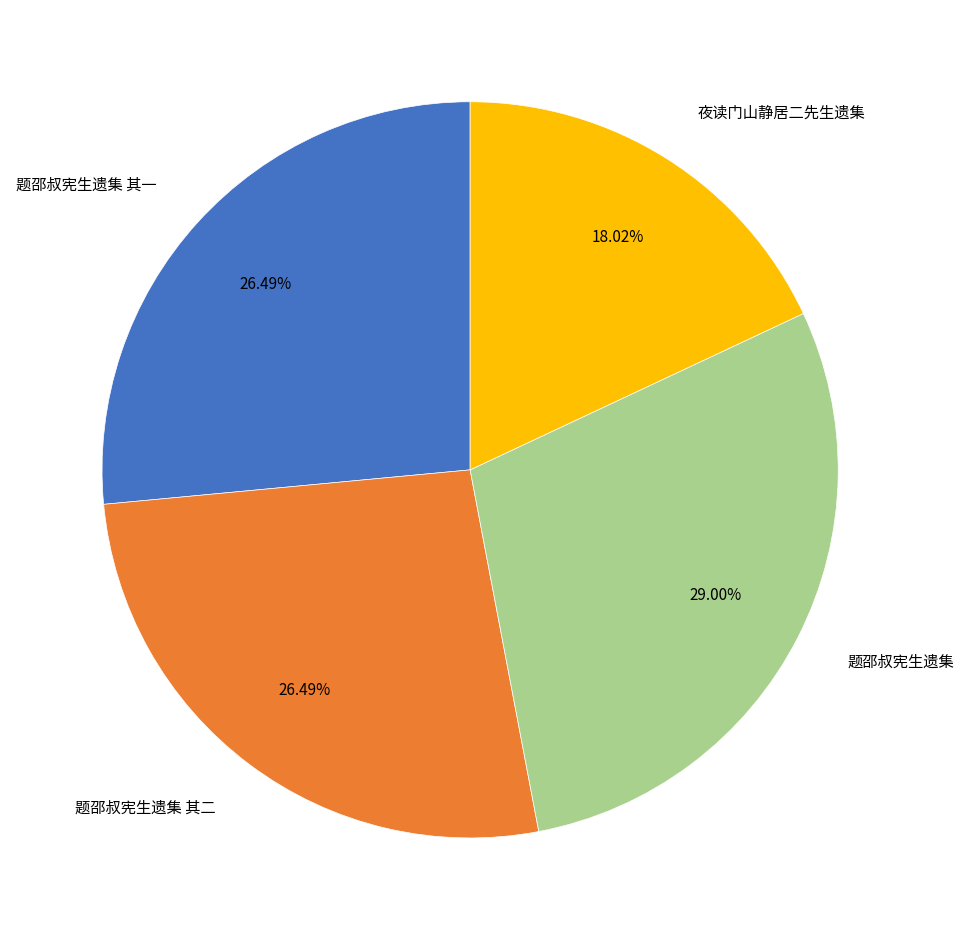

To the nearest percent, what is the average slice percentage?

25%